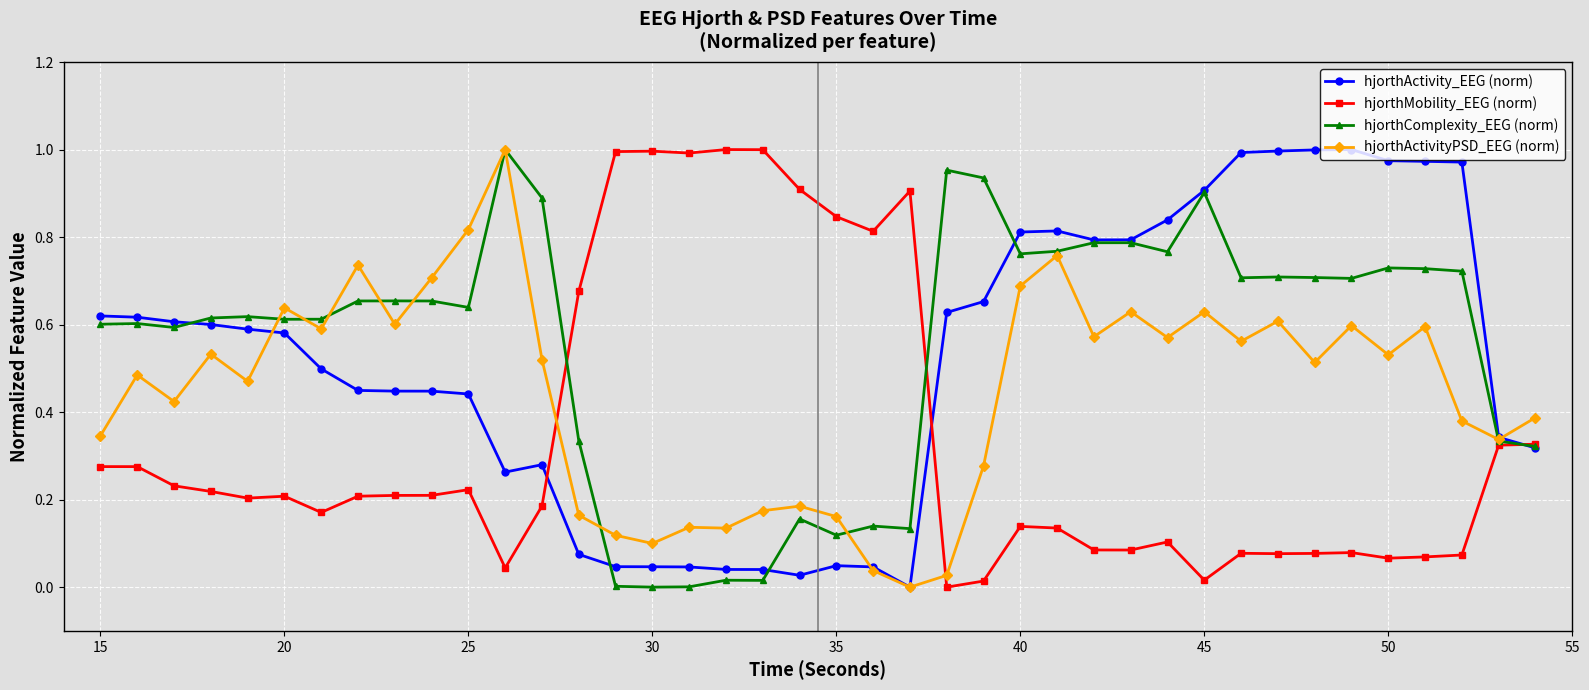

True or false: hjorthActivity_EEG (norm) has more than 1 points higher than both neighbors.

True